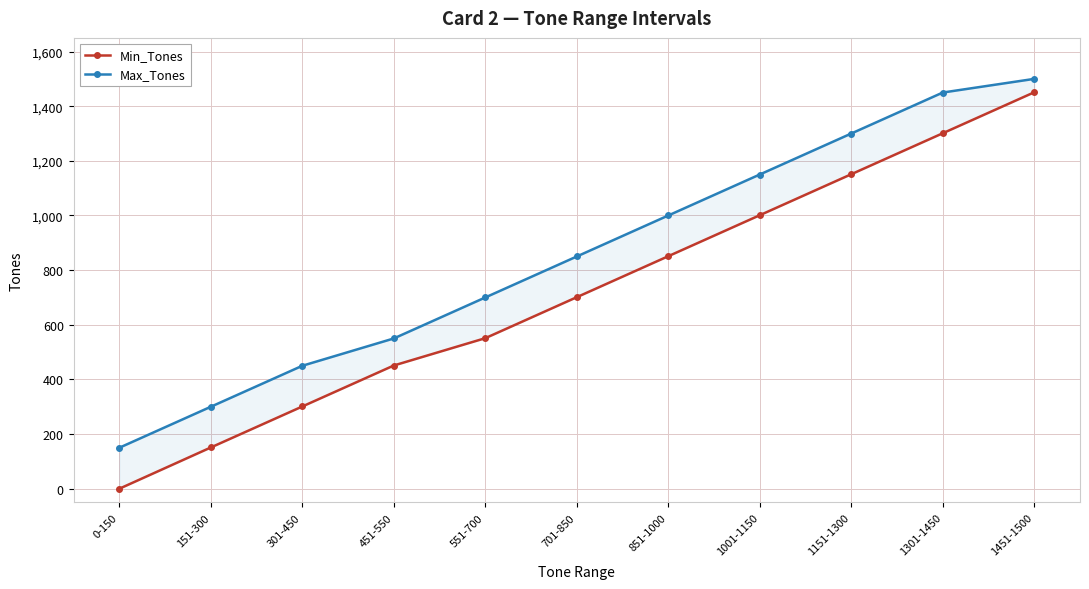

Rank the categories by Max_Tones value from highest to lowest.

1451-1500, 1301-1450, 1151-1300, 1001-1150, 851-1000, 701-850, 551-700, 451-550, 301-450, 151-300, 0-150